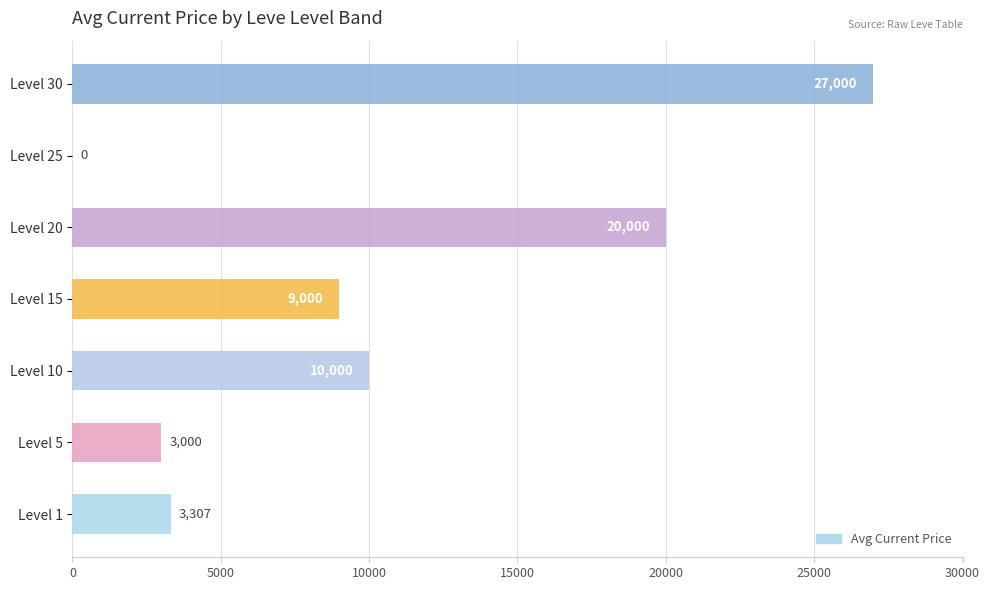

What is the maximum value shown in the chart?

27000